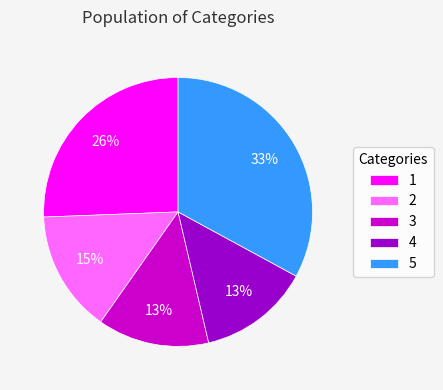

To the nearest percent, what portion does 4 represent?

13%